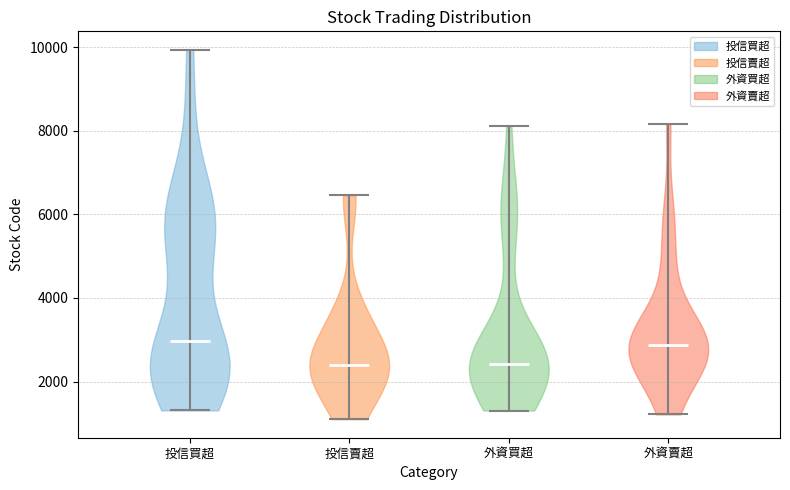

Reading left to right, read every violin against the y-axis: where its median line is, and the lowest and highest points it reaches. The values are not printed on the chart, so give them approximately, as read against the axis.

投信買超: median line 3000, lowest point 1400, highest point 10000
投信賣超: median line 2400, lowest point 1200, highest point 6400
外資買超: median line 2400, lowest point 1400, highest point 8200
外資賣超: median line 2800, lowest point 1200, highest point 8200